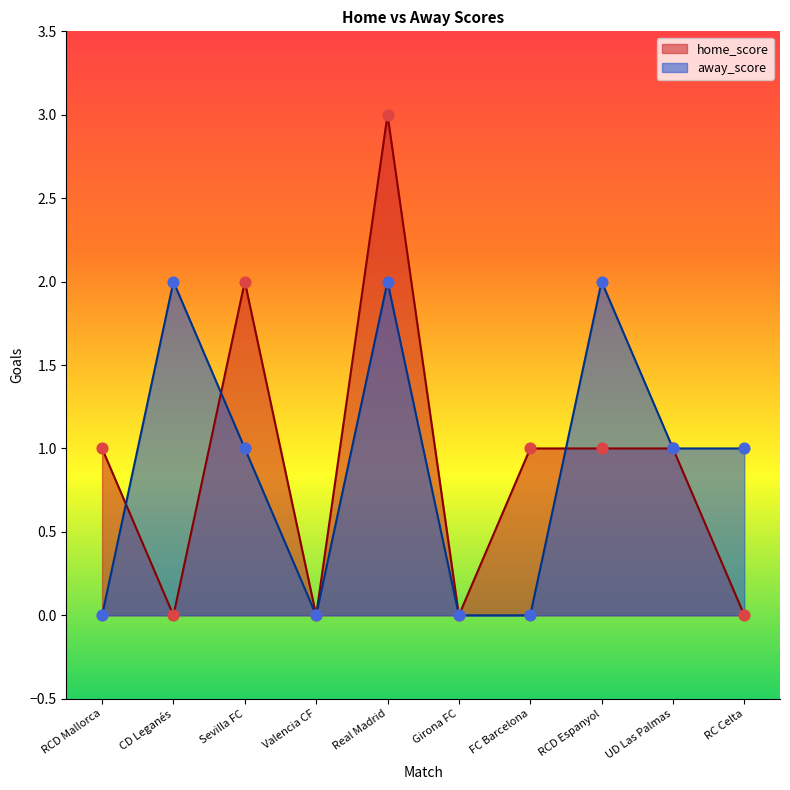

Which series has the largest Y range (max minus min)?

home_score